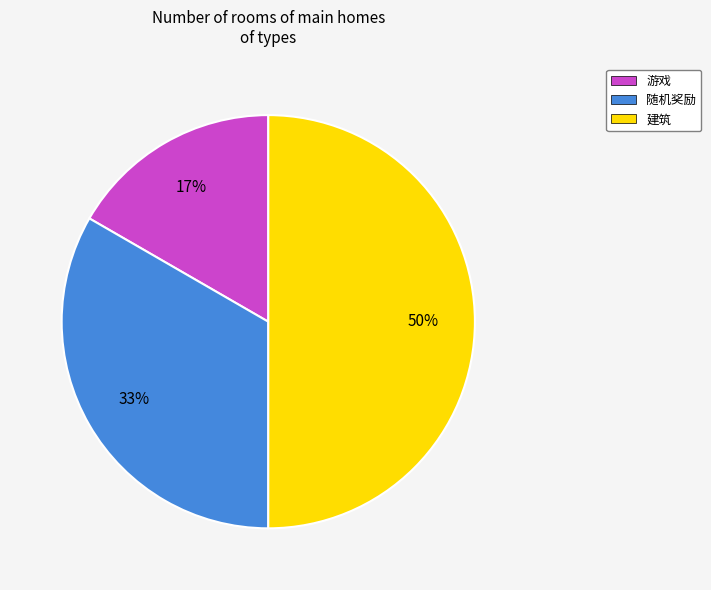

How many slices are in this pie chart?

3